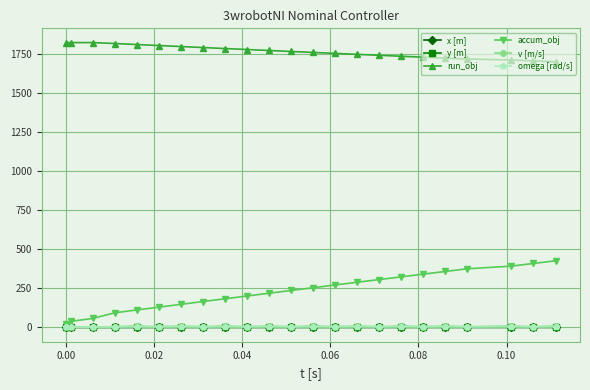

What is the lowest value of the run_obj series?

1701.4